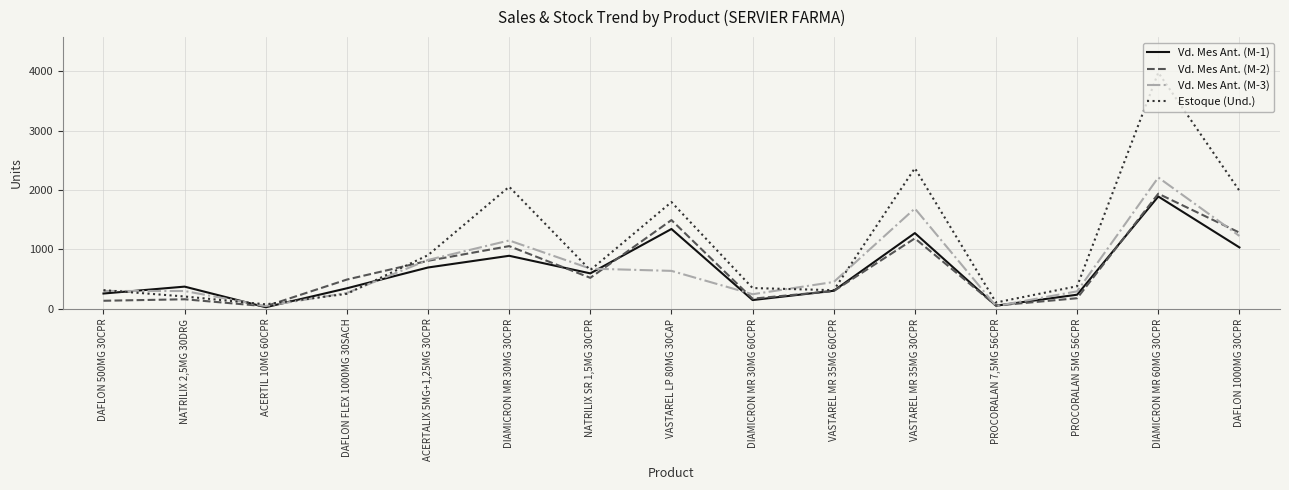

Which series has the widest spread of values?

Estoque (Und.)